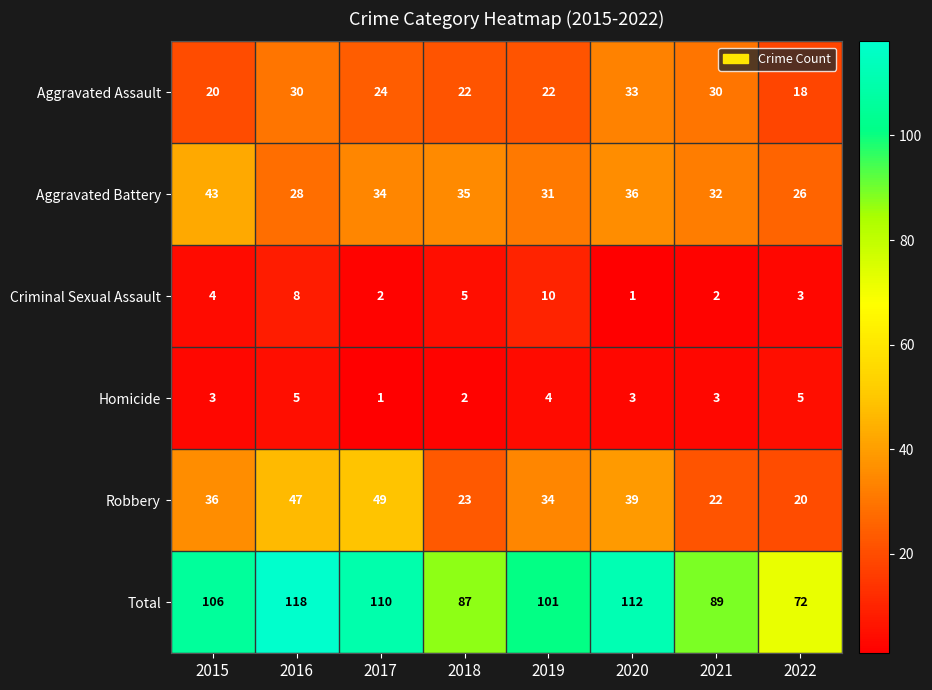

Between 2015 and 2020, which series saw the biggest shift?

Aggravated Assault